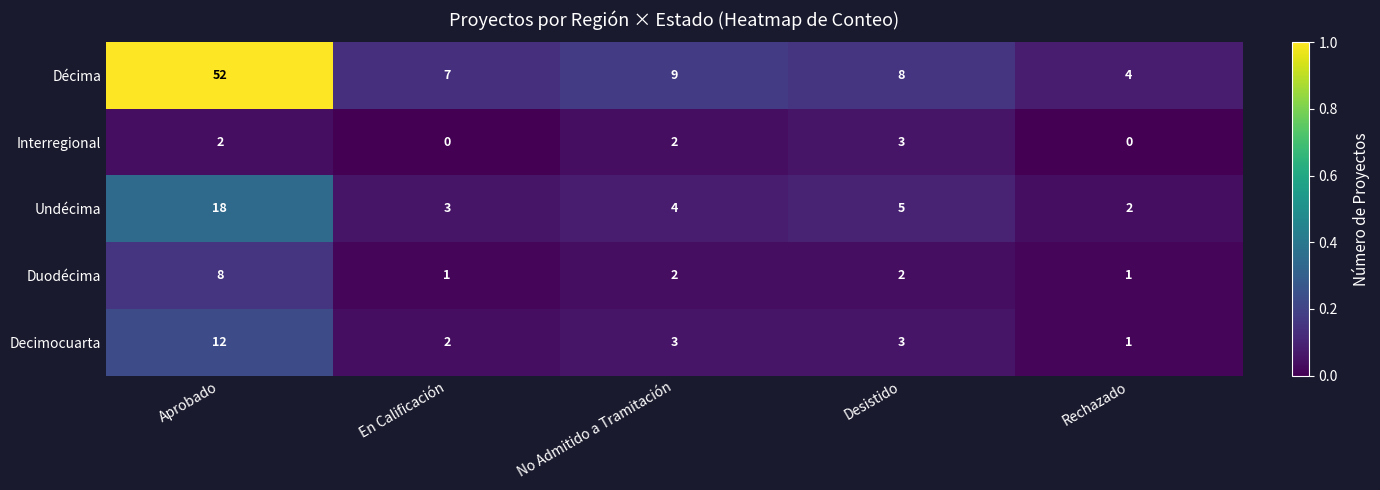

Reading left to right, list all the values displayed in this chart.

Décima: Aprobado=52	En Calificación=7	No Admitido a Tramitación=9	Desistido=8	Rechazado=4
Interregional: Aprobado=2	En Calificación=0	No Admitido a Tramitación=2	Desistido=3	Rechazado=0
Undécima: Aprobado=18	En Calificación=3	No Admitido a Tramitación=4	Desistido=5	Rechazado=2
Duodécima: Aprobado=8	En Calificación=1	No Admitido a Tramitación=2	Desistido=2	Rechazado=1
Decimocuarta: Aprobado=12	En Calificación=2	No Admitido a Tramitación=3	Desistido=3	Rechazado=1